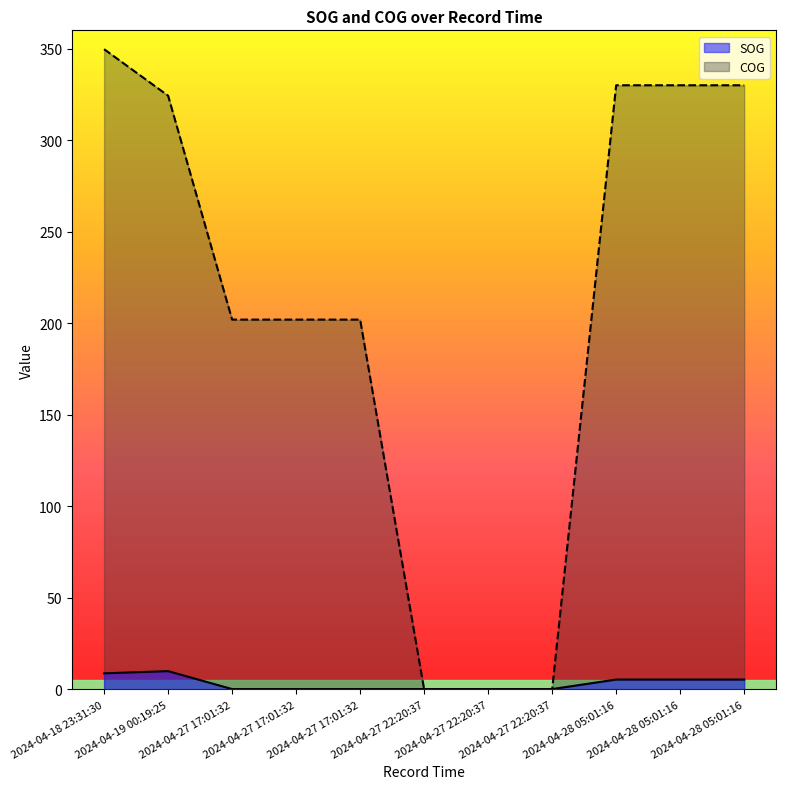

What is the lowest value of the SOG series?

0.2